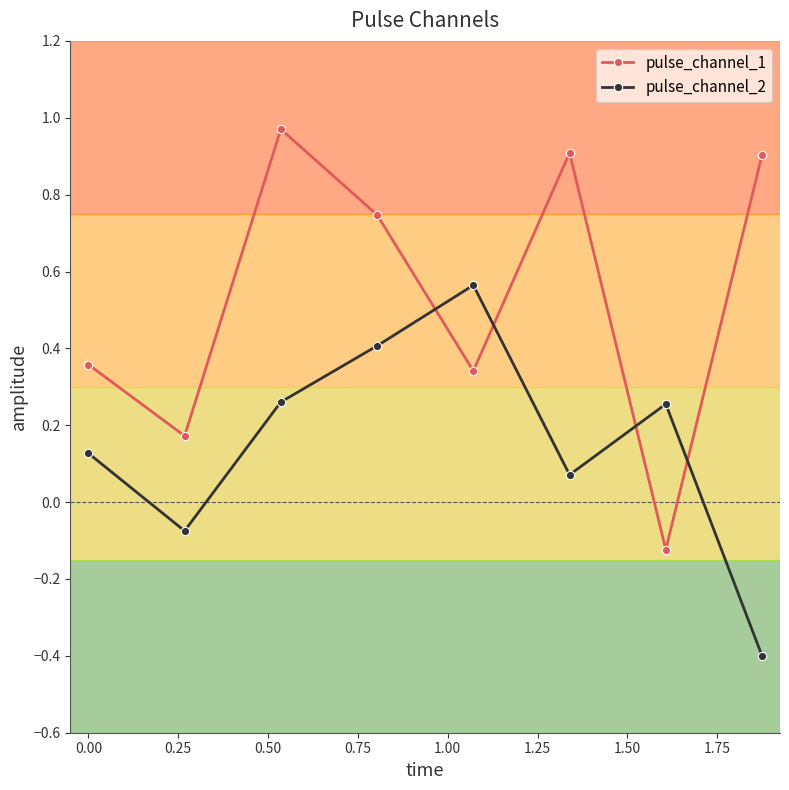

Which series has the largest total across all categories?

pulse_channel_1